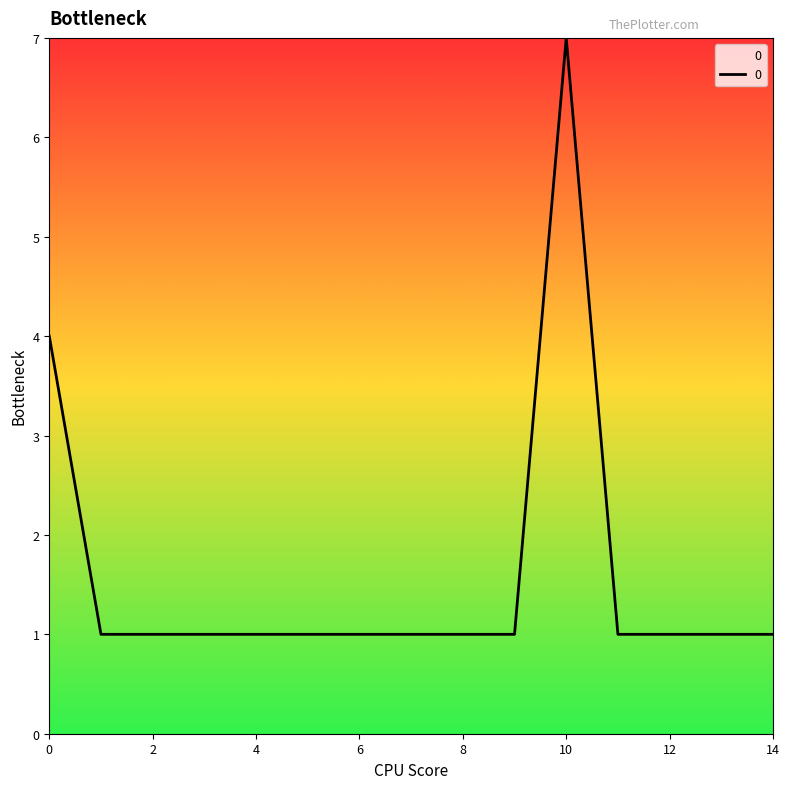

What is the difference between the maximum and minimum values?

6